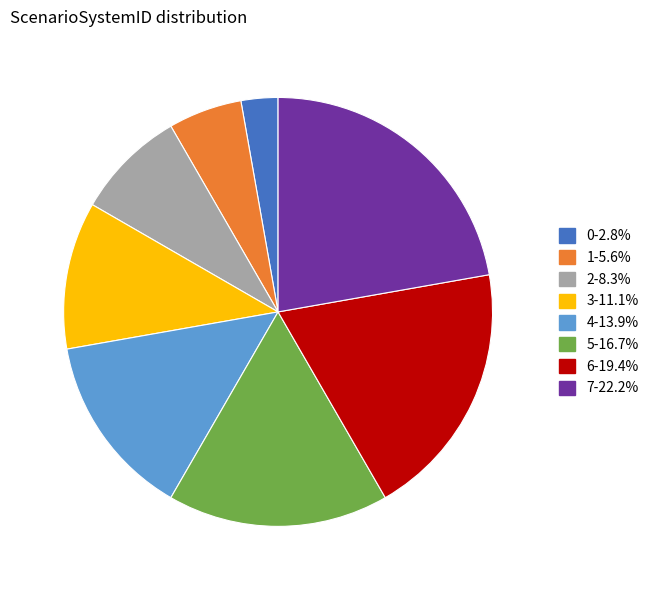

What is the ratio of the value at 2-8.3% to the value at 5-16.7%?

0.5